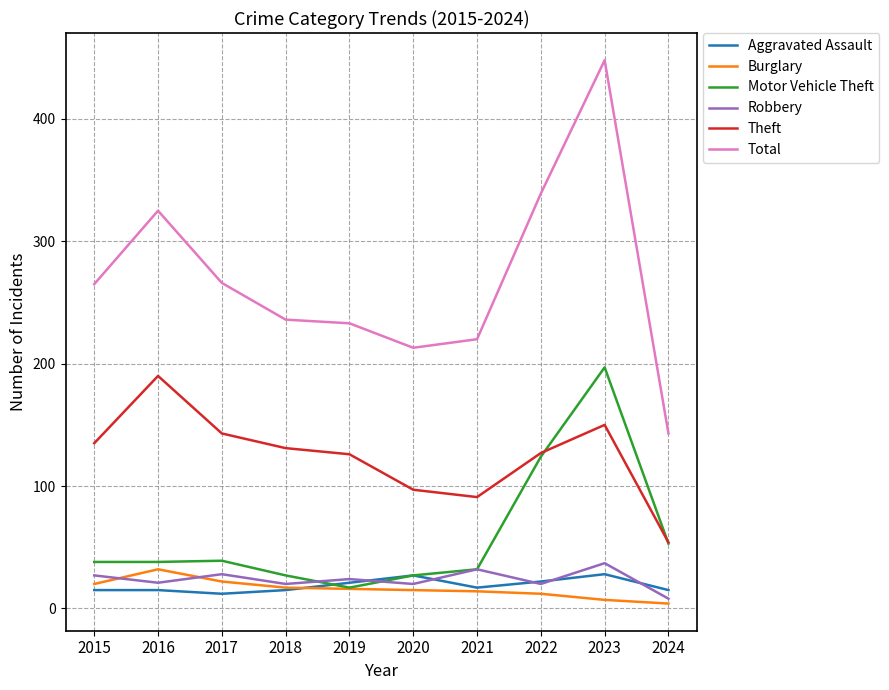

What is the smallest value displayed?

4